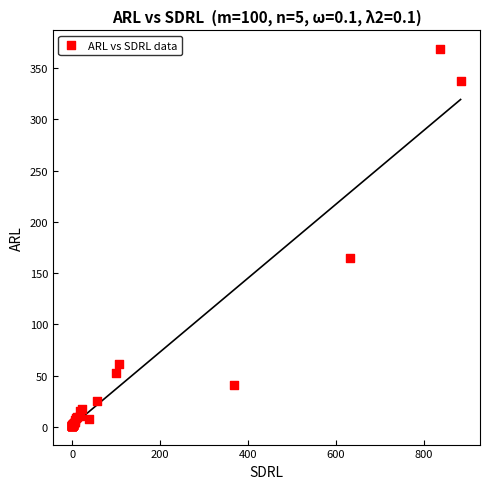

What Y value in the scatter plot is closest to 184?

164.5